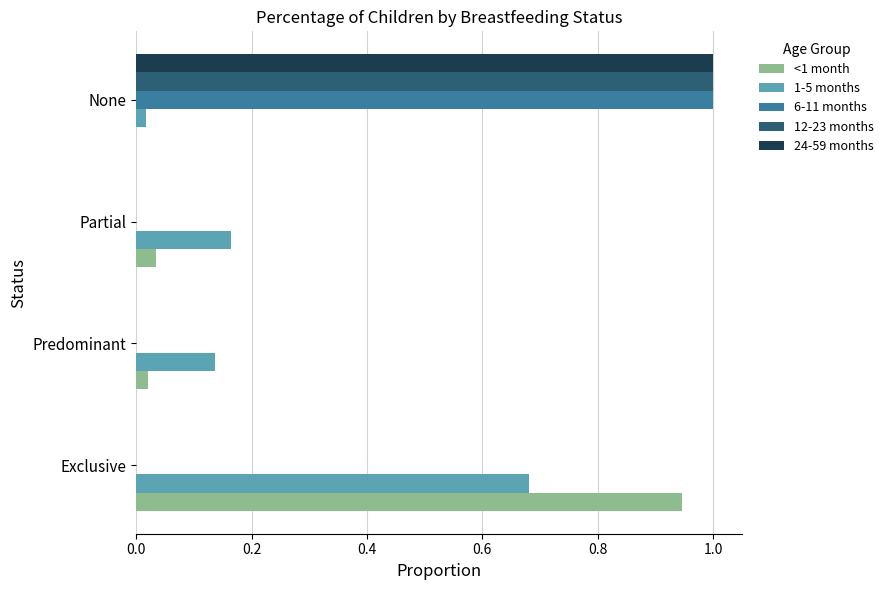

Is it true that 6-11 months equals 0.0 at Exclusive?

True